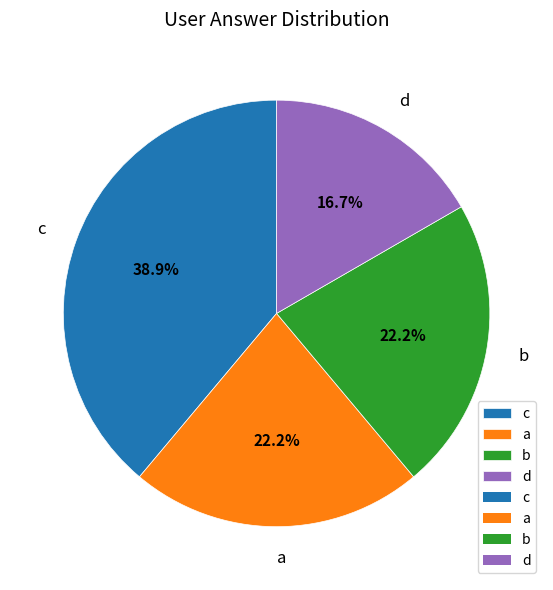

The a slice represents 22% of the pie. True or false?

True